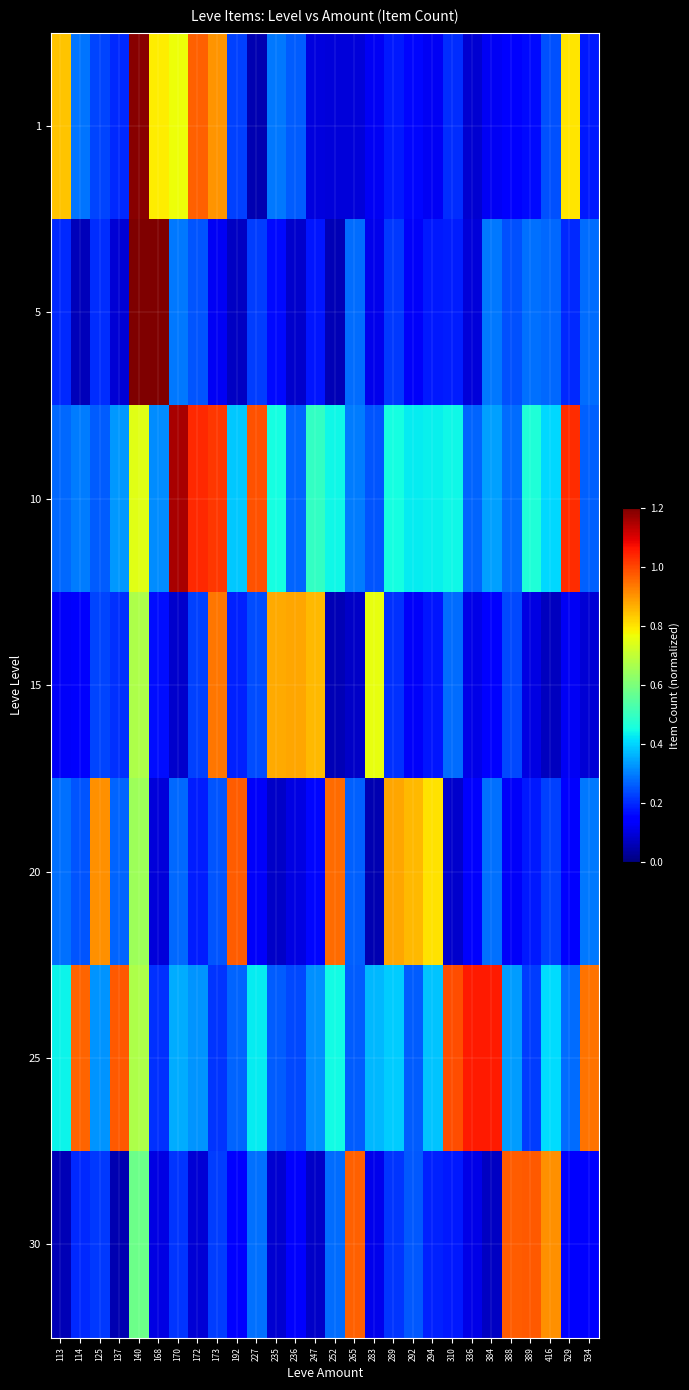

Count the number of data series in this chart.

7